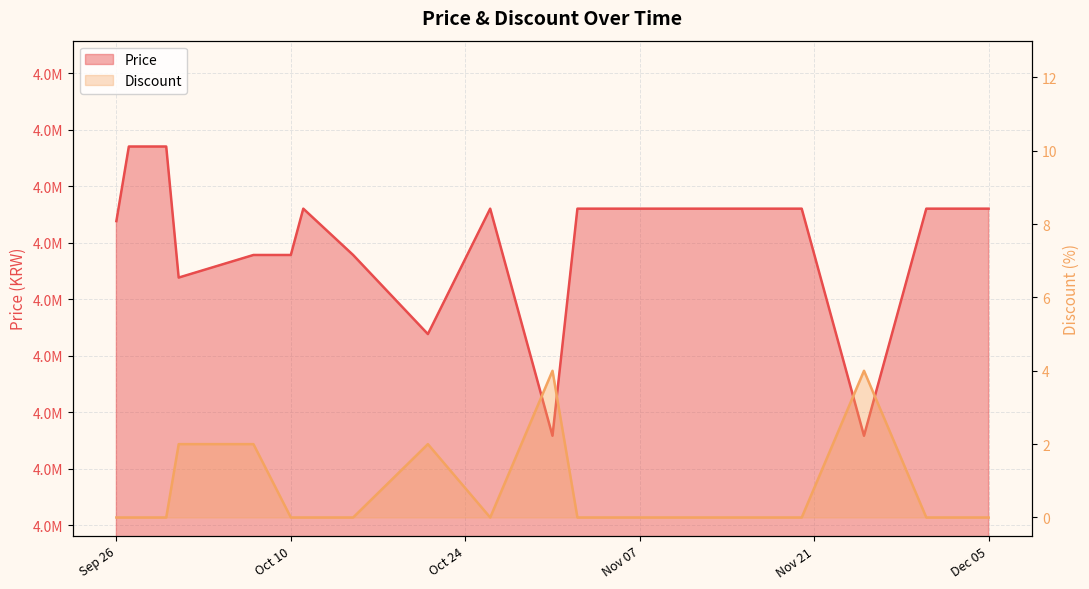

Count the Discount values in the range 0 to 2.

18